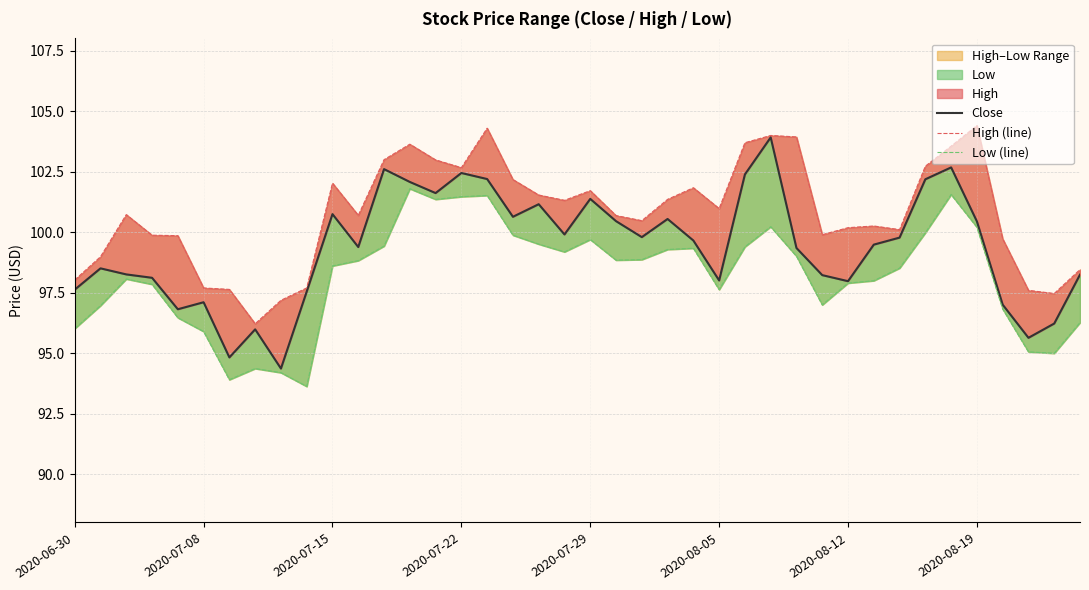

The Low (line) series shows 95.0 at 38. True or false?

True